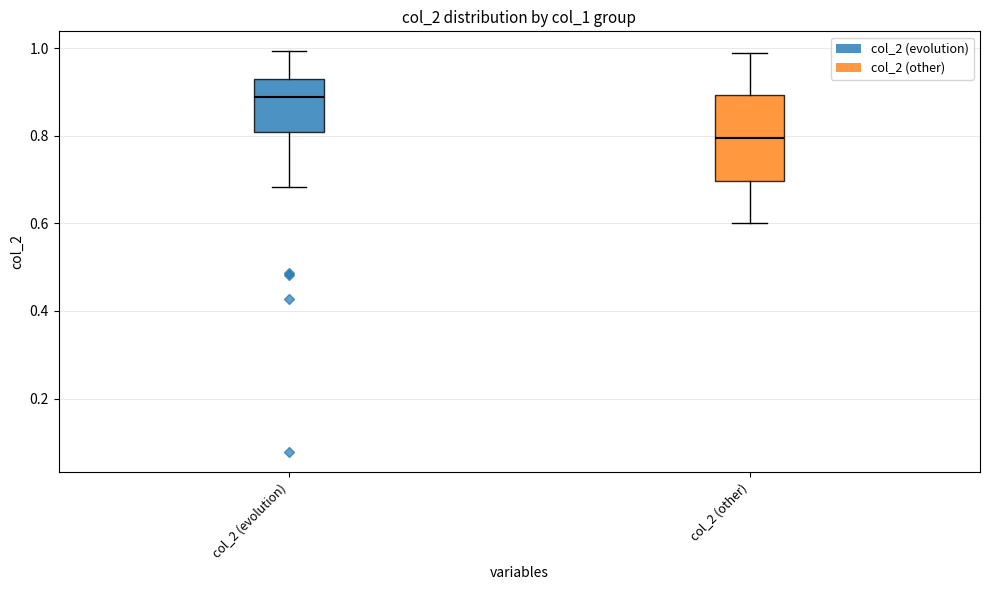

Reading left to right, read every box against the y-axis: the position of its median line, the range the box covers, and the ends of its whiskers. The values are not printed on the chart, so give them approximately, as read against the axis.

col_2 (evolution): median 0.88, box 0.80 to 0.92, whiskers 0.68 to 1.00
col_2 (other): median 0.80, box 0.70 to 0.90, whiskers 0.60 to 1.00